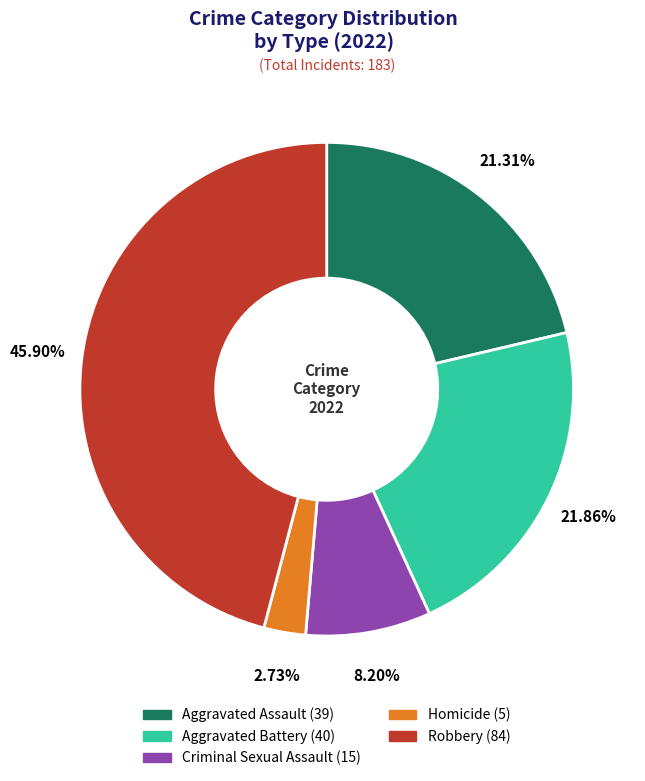

Does Criminal Sexual Assault account for over 50% of the chart?

No